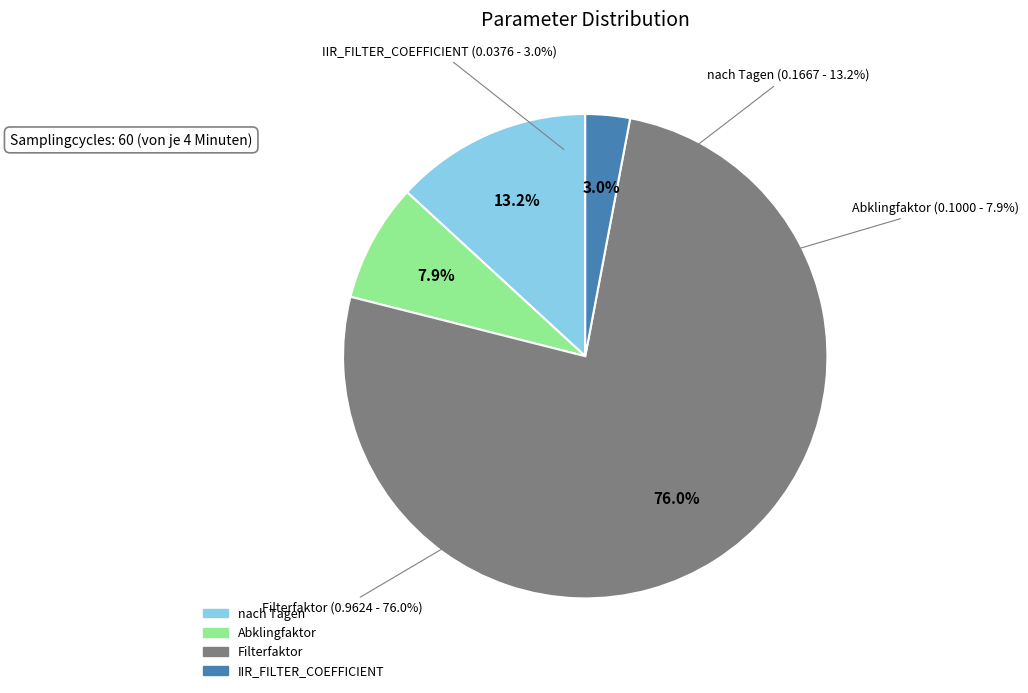

Count the number of slices in the pie.

4